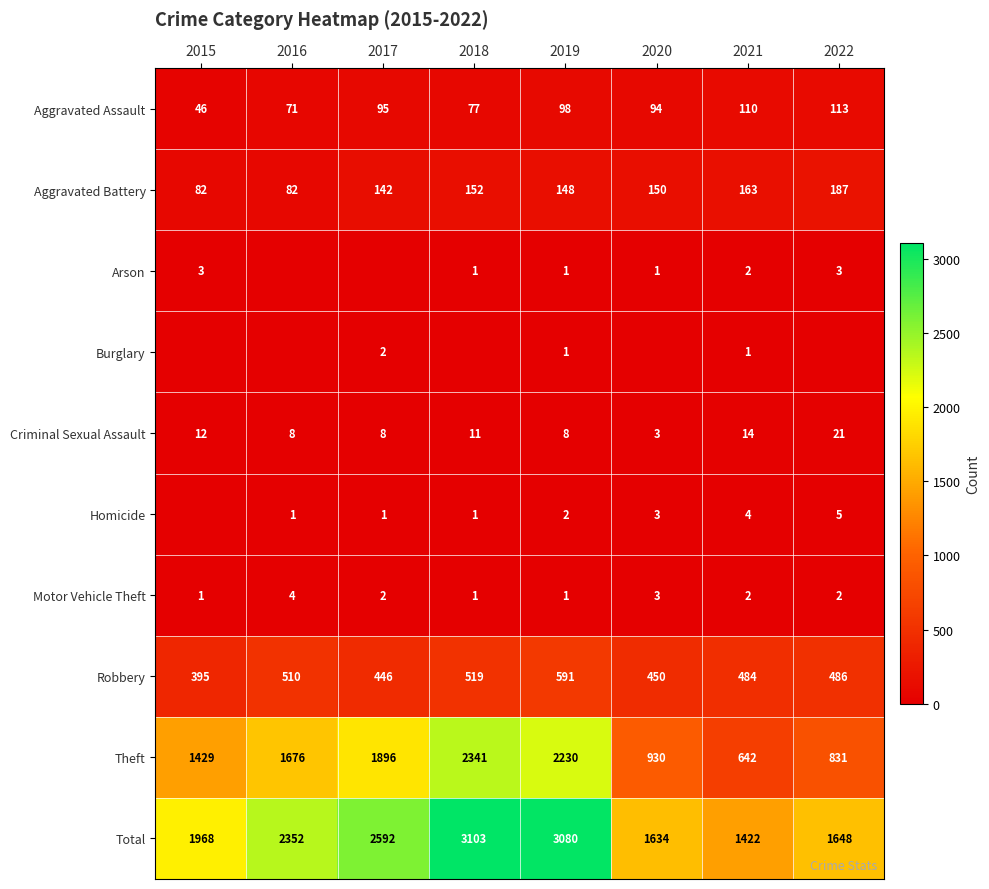

True or false: Robbery has a value of 450 at 2020.

True